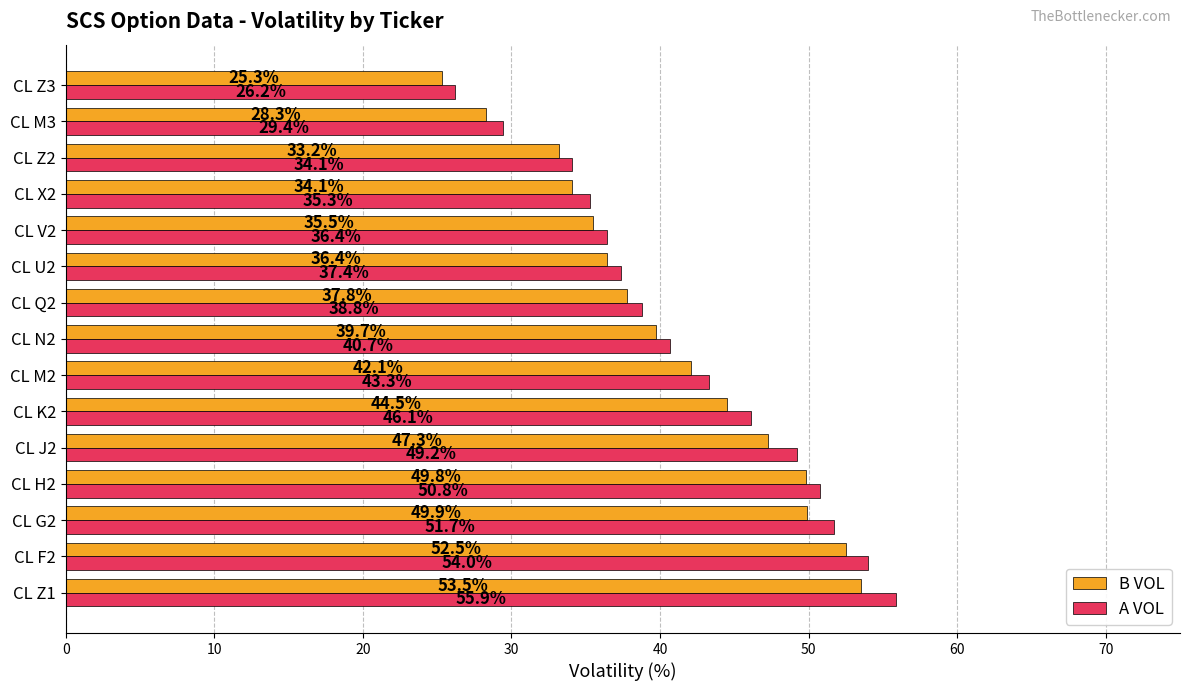

Rank the series by their average value, from lowest to highest.

B VOL, A VOL